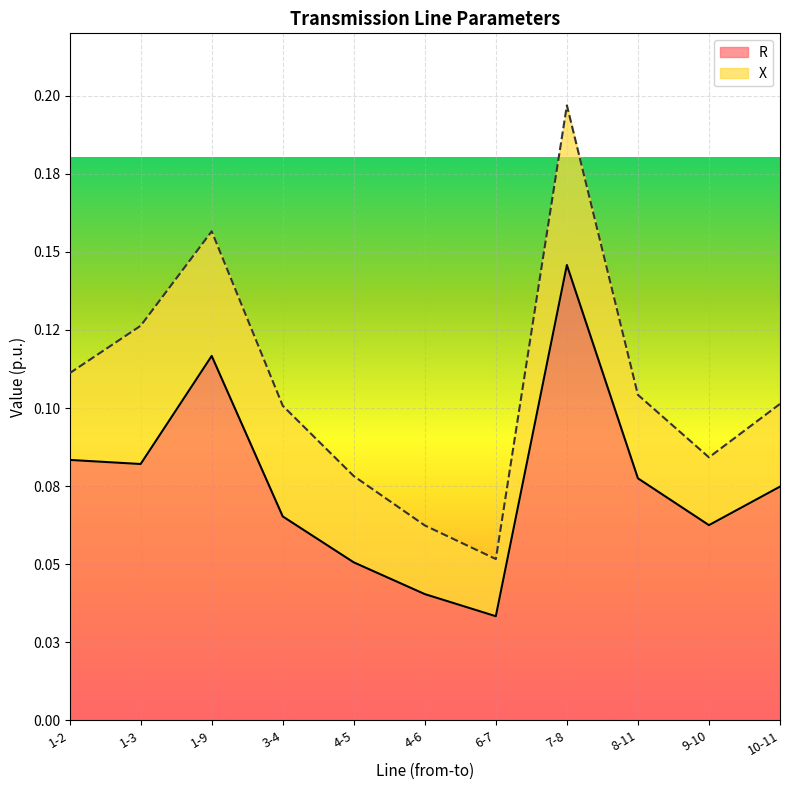

True or false: the data has more than 2 interior local peaks.

False